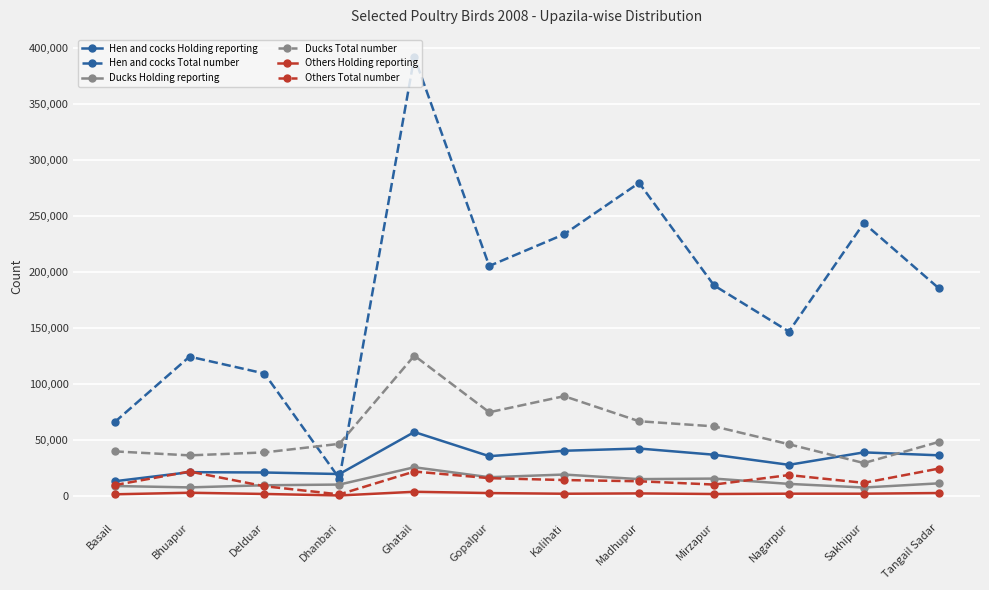

What is the label of the 12th point from the left?

Tangail Sadar